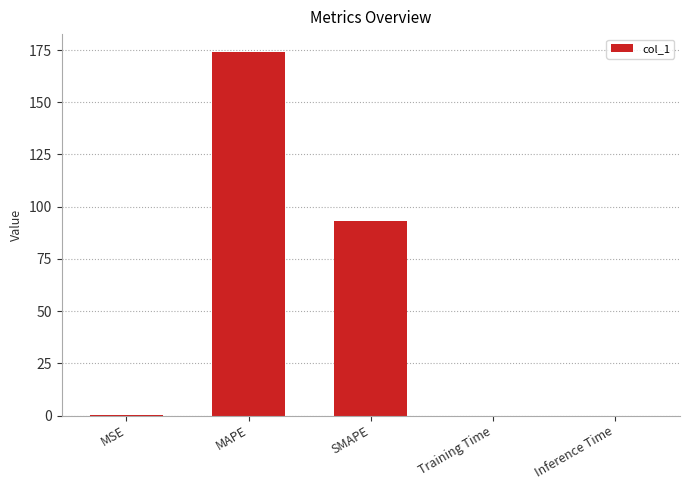

What is the change in value from MAPE to SMAPE?

-80.9